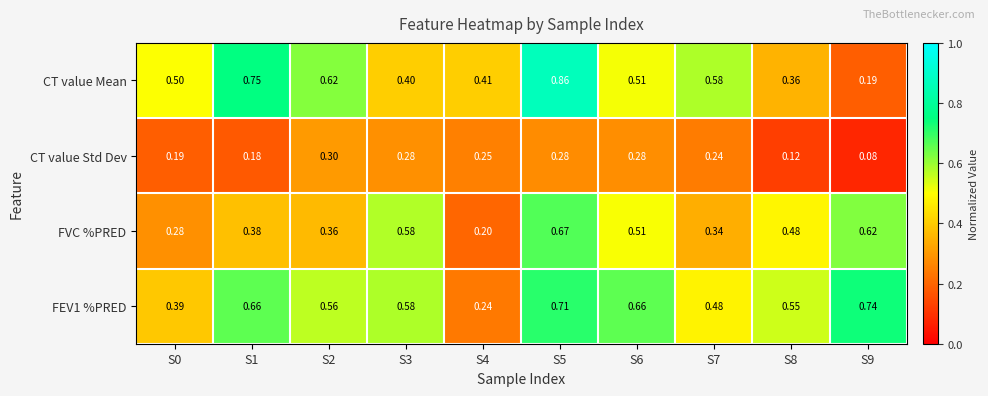

Is the value of FEV1 %PRED at S3 greater than the value of CT value Mean at S3?

Yes